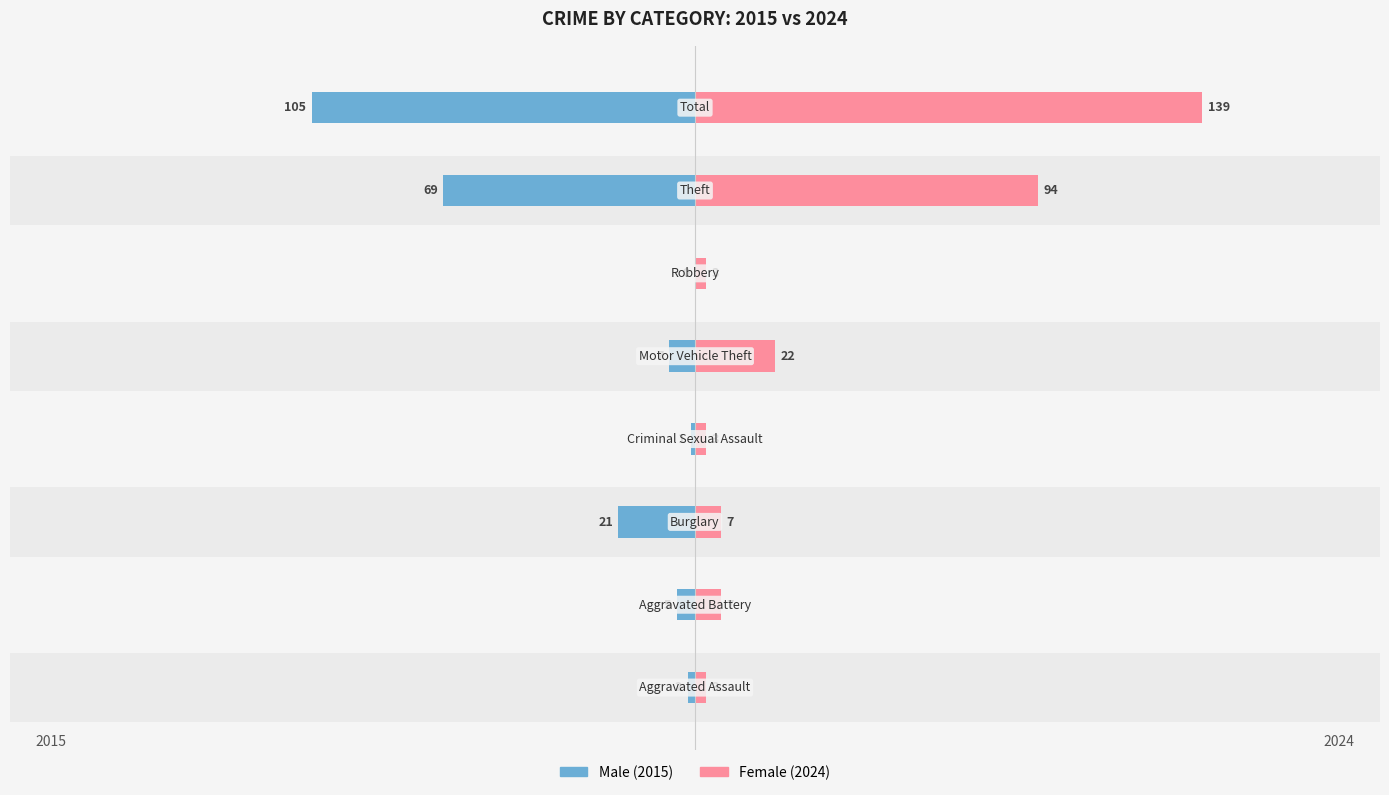

Reading left to right, extract all data points from this chart.

Male: 0=-2	1=-5	2=-21	3=-1	4=-7	5=0	6=-69	7=-105
Female: 0=3	1=7	2=7	3=3	4=22	5=3	6=94	7=139